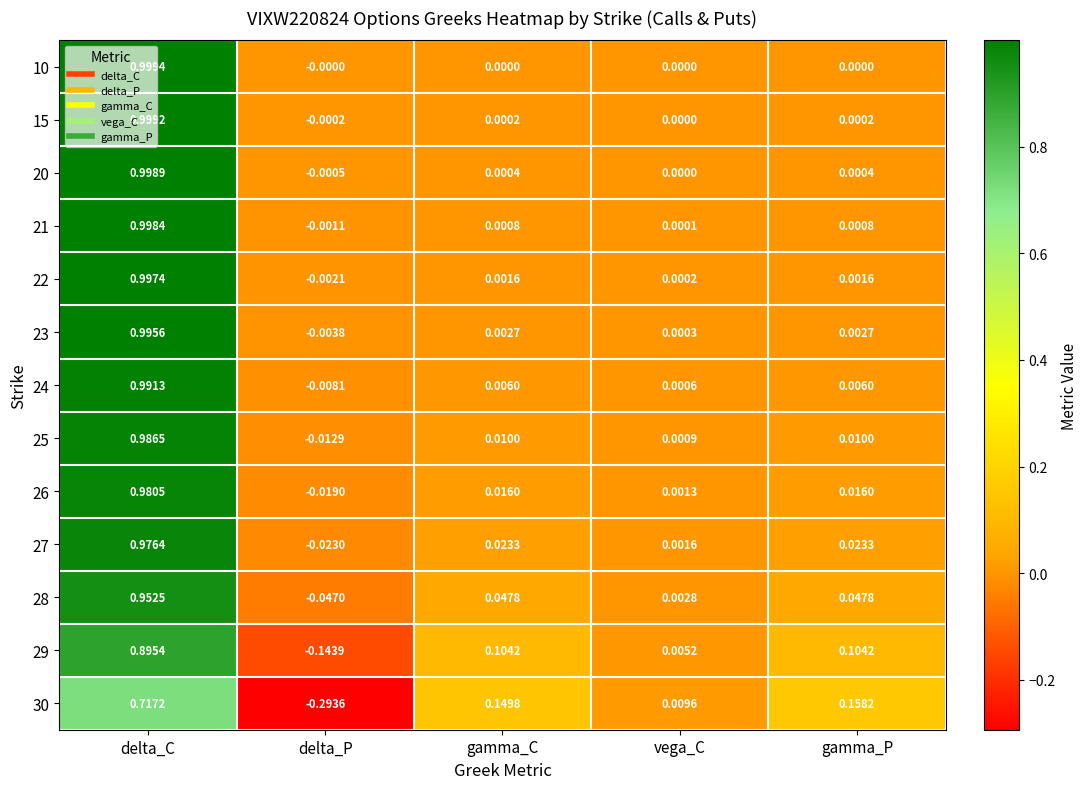

At which label does 30 reach its peak?

delta_C